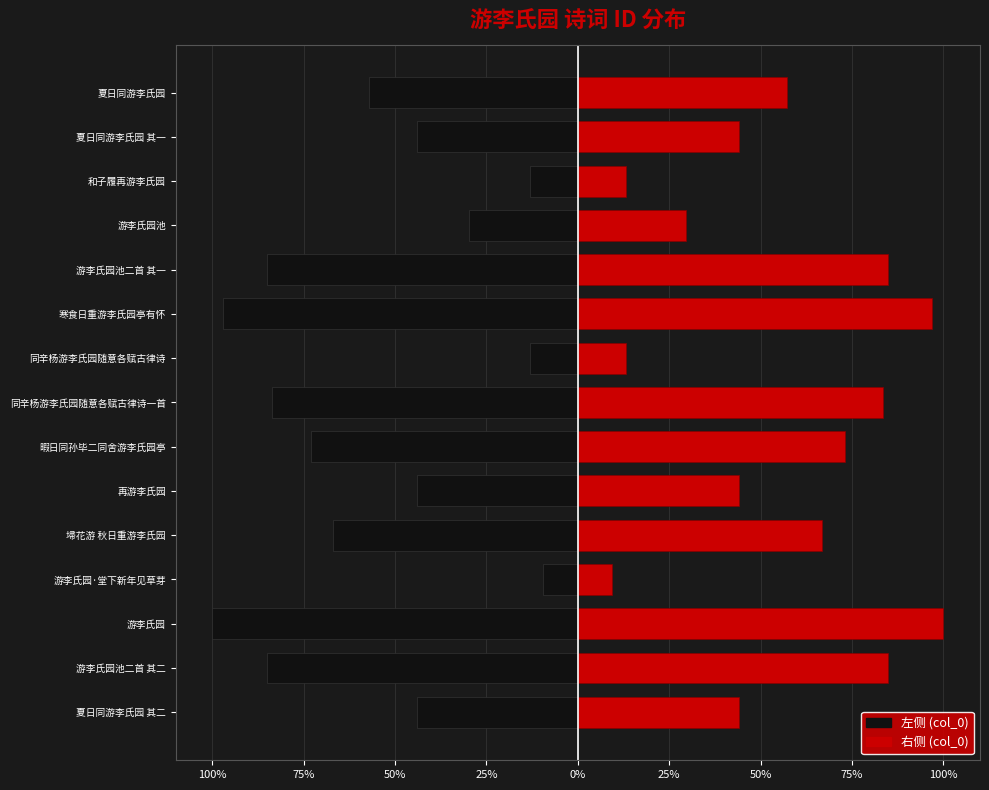

Between 游李氏园池二首 其一 and 游李氏园池, which series saw the biggest shift?

左侧 (col_0)